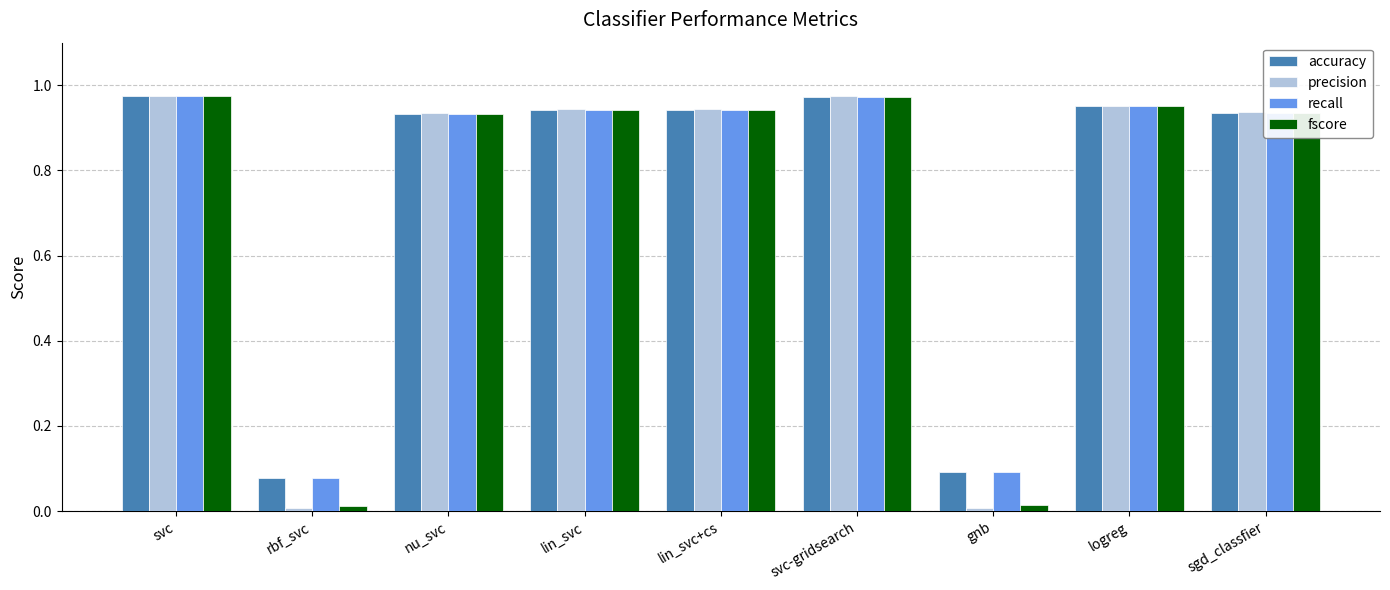

What is the label of the 6th bar from the right?

lin_svc